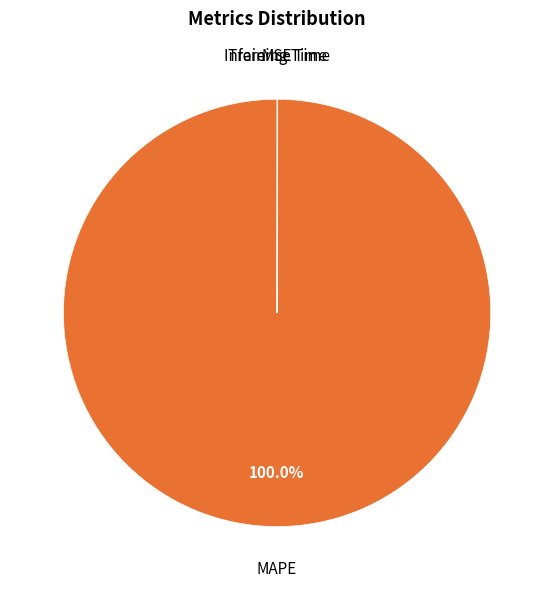

To the nearest percent, what is the difference between the largest and smallest slice percentages?

100%